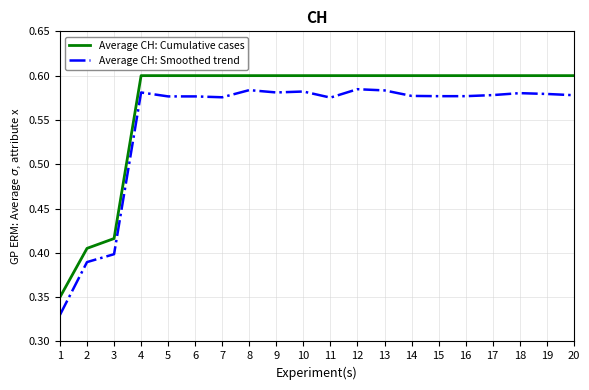

How many lines are shown in the chart?

2